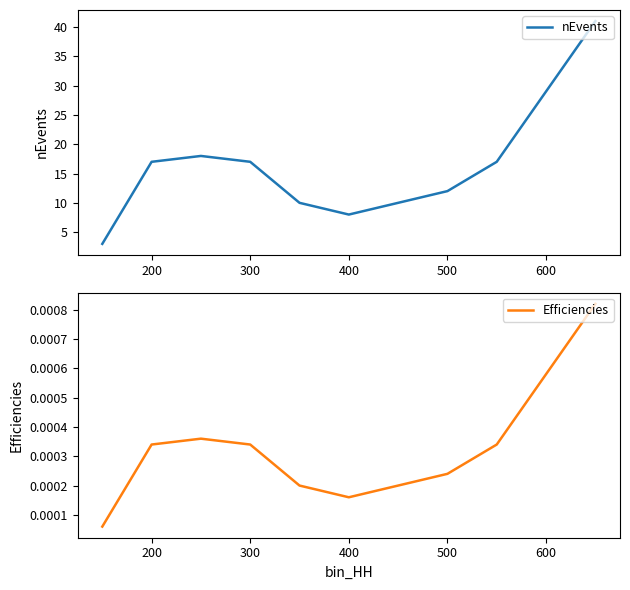

What is the highest value of the nEvents series?

41